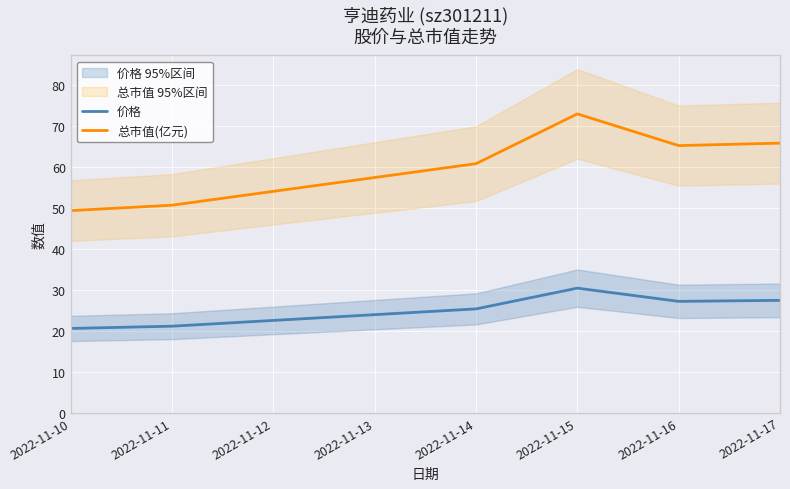

The 总市值(亿元) series shows 60.9 at 2022-11-14. True or false?

True